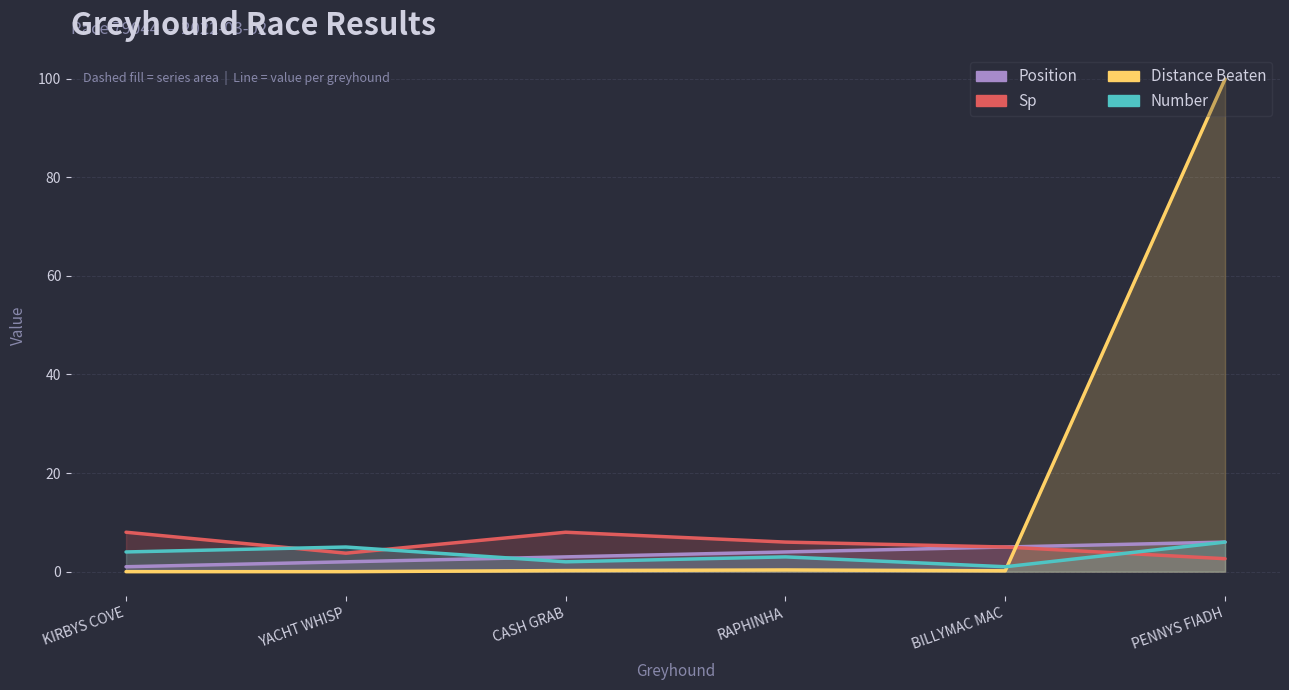

How many times do distance_beaten and sp cross each other?

1